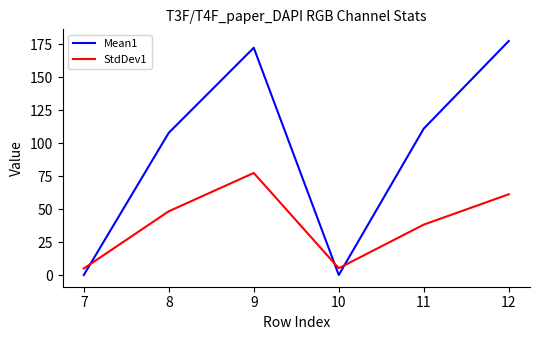

Which series ends up on top after the final intersection of StdDev1 and Mean1?

Mean1